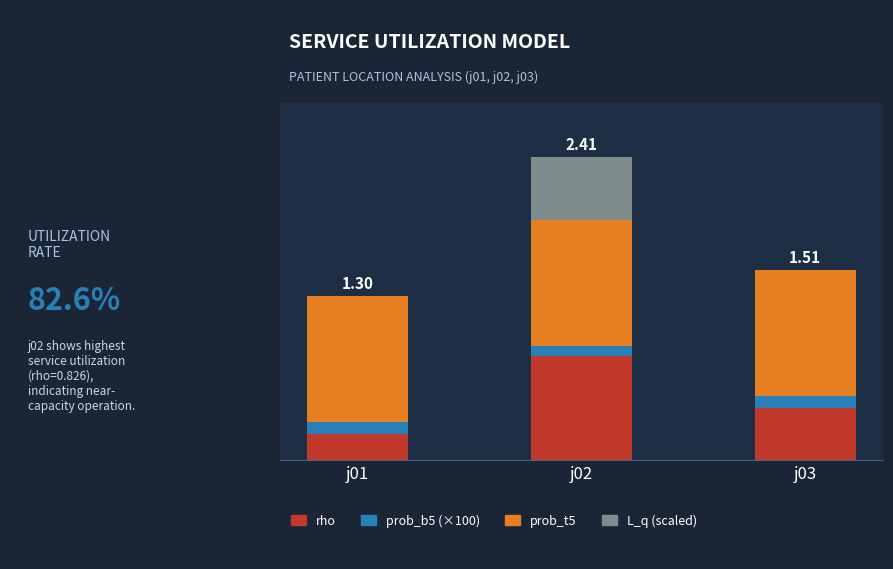

Between j02 and j03, which is larger?

j02